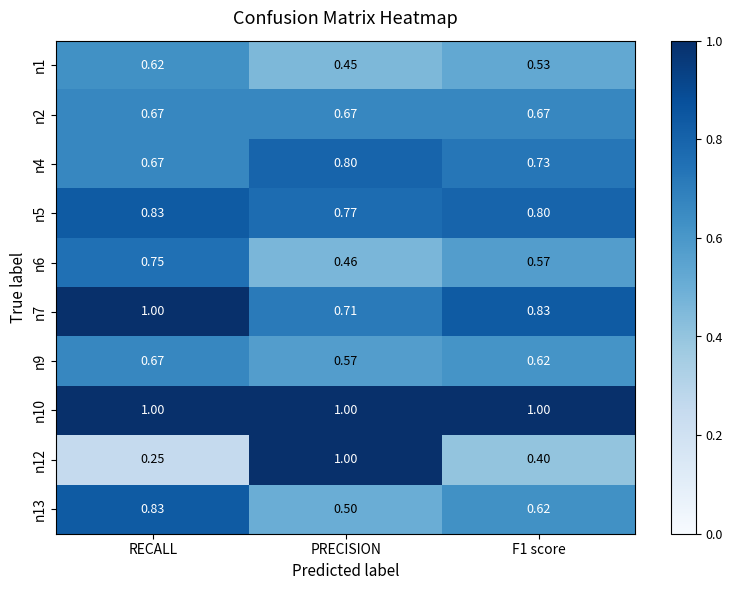

Is the value of n6 at F1 score greater than the value of n13 at PRECISION?

Yes